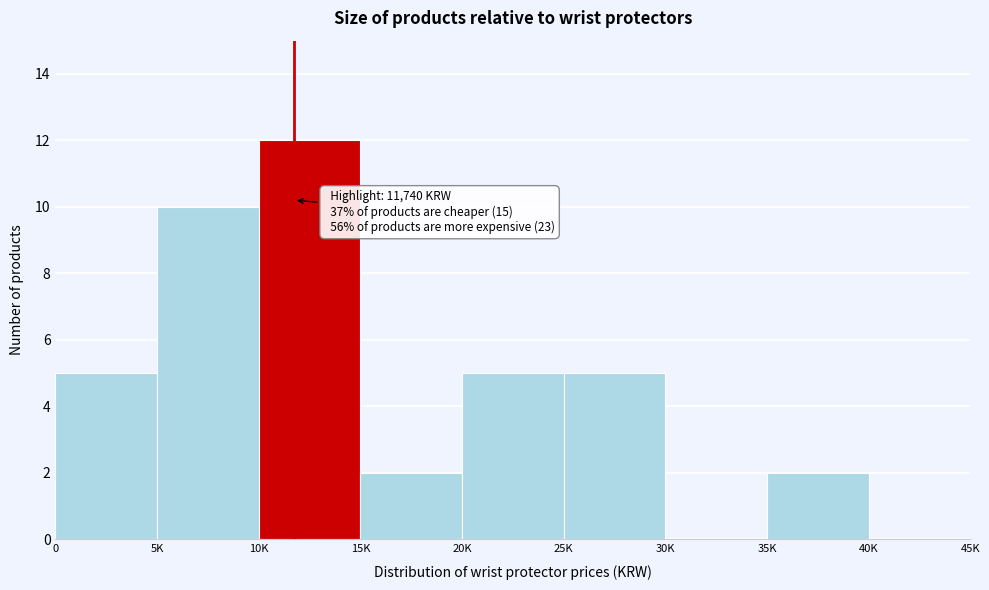

Reading left to right, extract all data points from this chart.

0=5	5K=10	10K=12	15K=2	20K=5	25K=5	30K=0	35K=2	40K=0